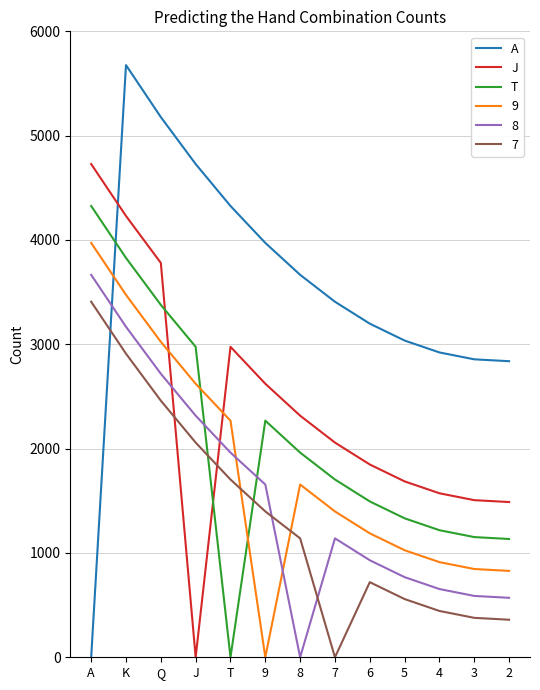

Where does the J series first go above 2058?

A